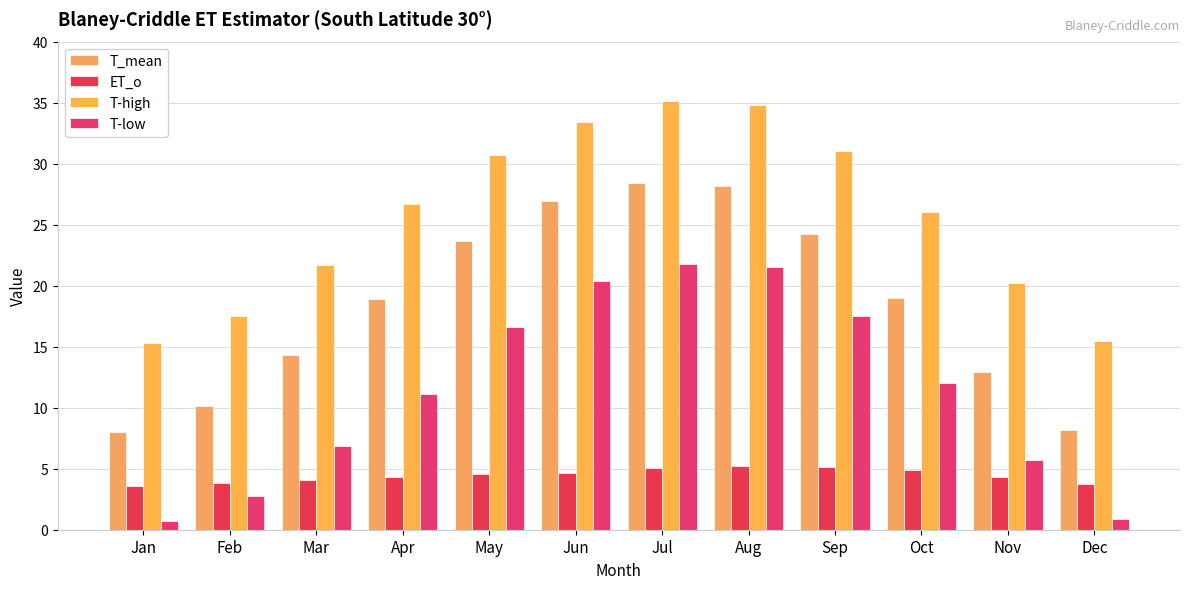

Is the value of T_mean at Sep greater than the value of T-low at May?

Yes